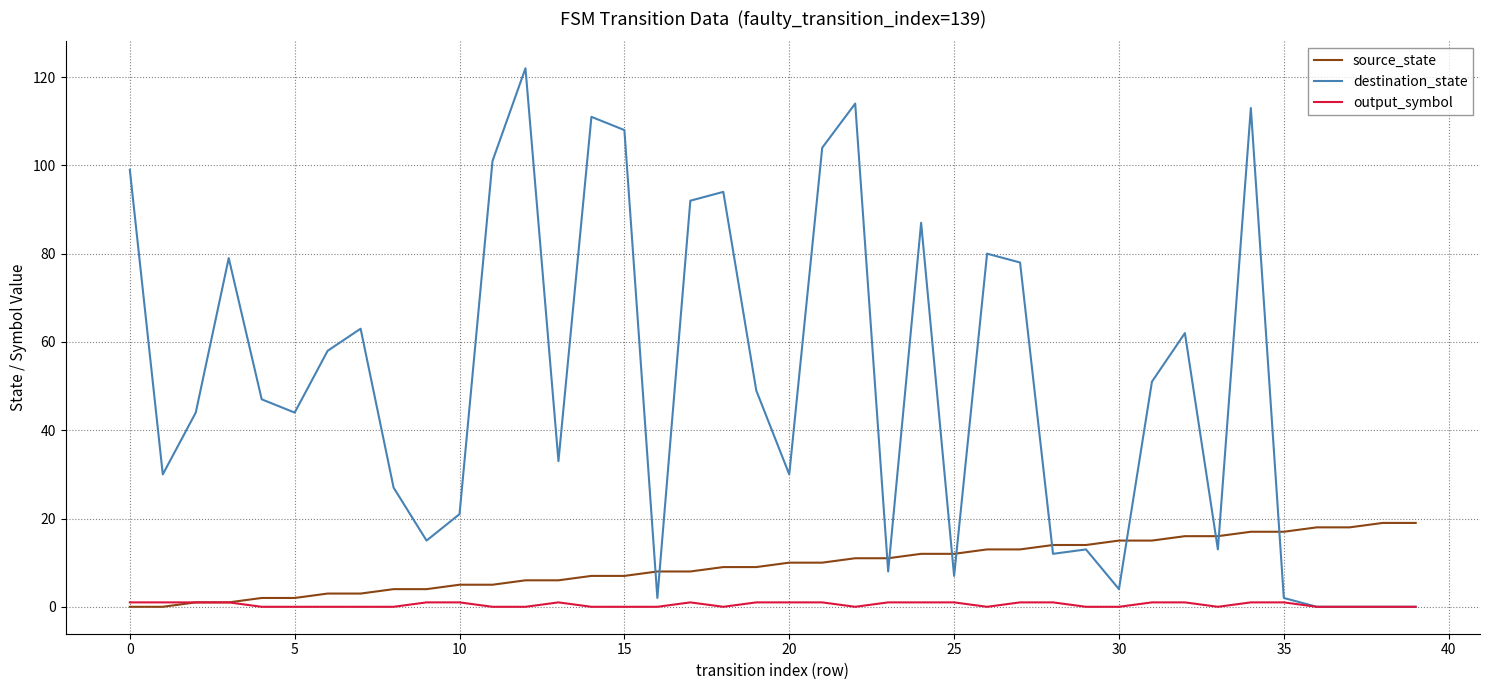

Rank the series by their maximum value, from lowest to highest.

output_symbol, source_state, destination_state